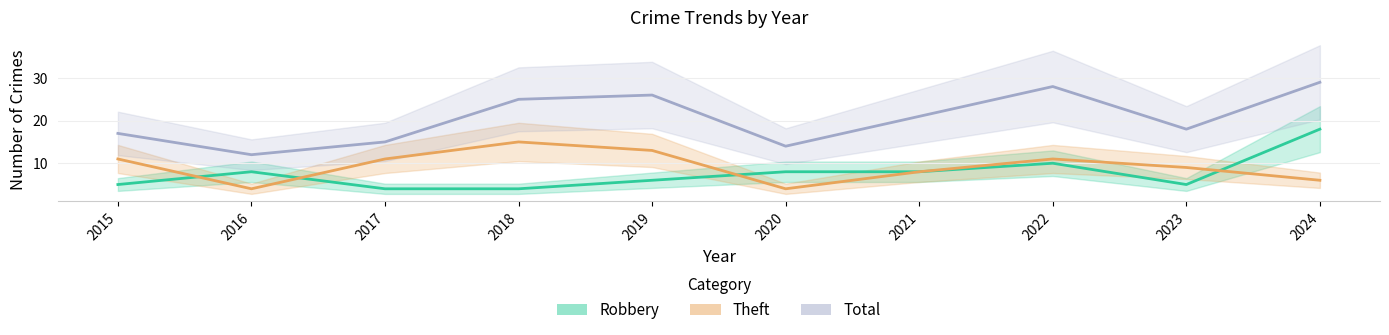

At which category is the sum across all series the highest?

2024